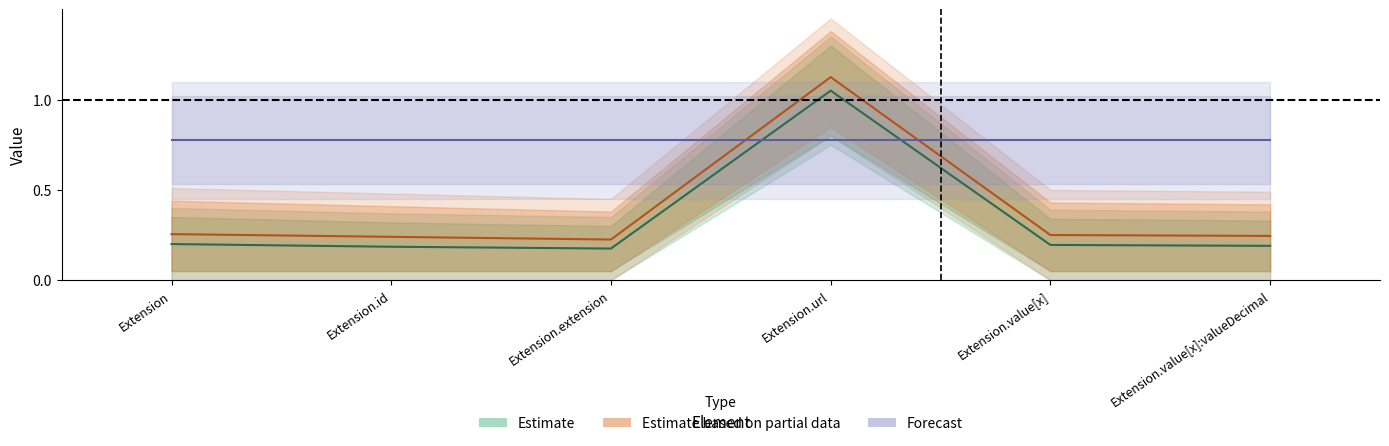

The Base Min series shows 0.1 at Extension. True or false?

False